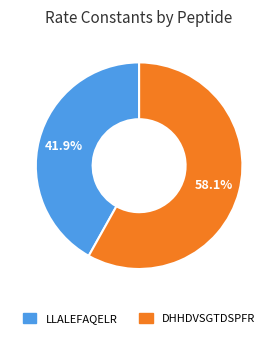

To the nearest percent, what is the difference between the LLALEFAQELR and DHHDVSGTDSPFR slice percentages?

16%